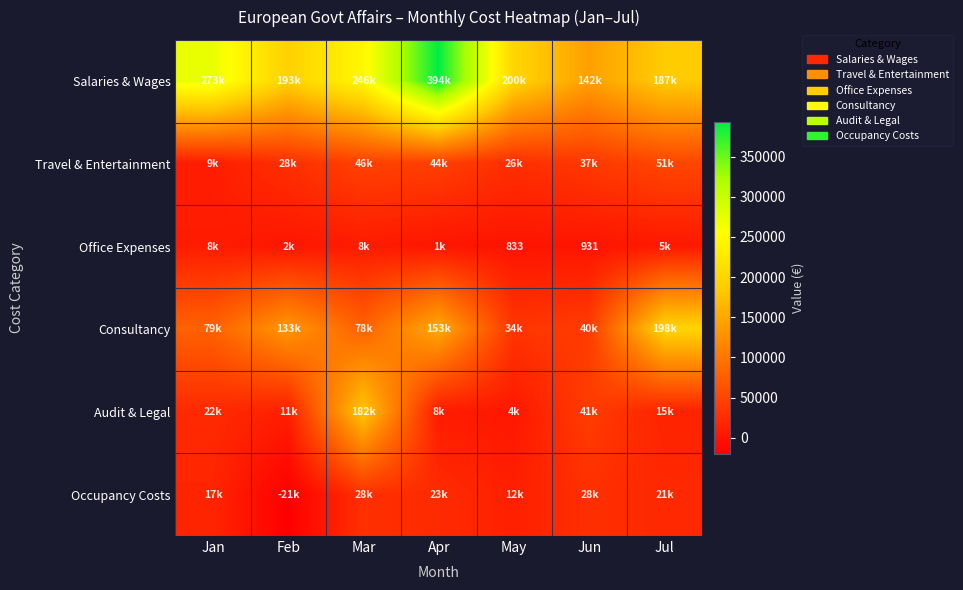

Which category has the lowest value across all series?

Feb